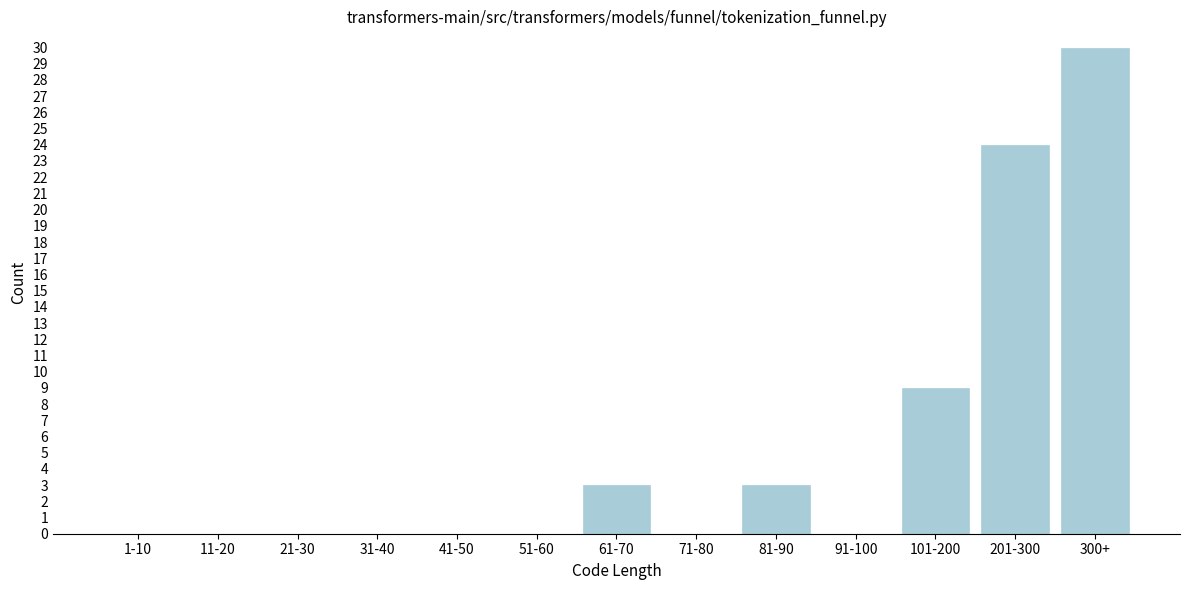

Reading right to left, list all the values displayed in this chart.

300+=30	201-300=24	101-200=9	91-100=0	81-90=3	71-80=0	61-70=3	51-60=0	41-50=0	31-40=0	21-30=0	11-20=0	1-10=0